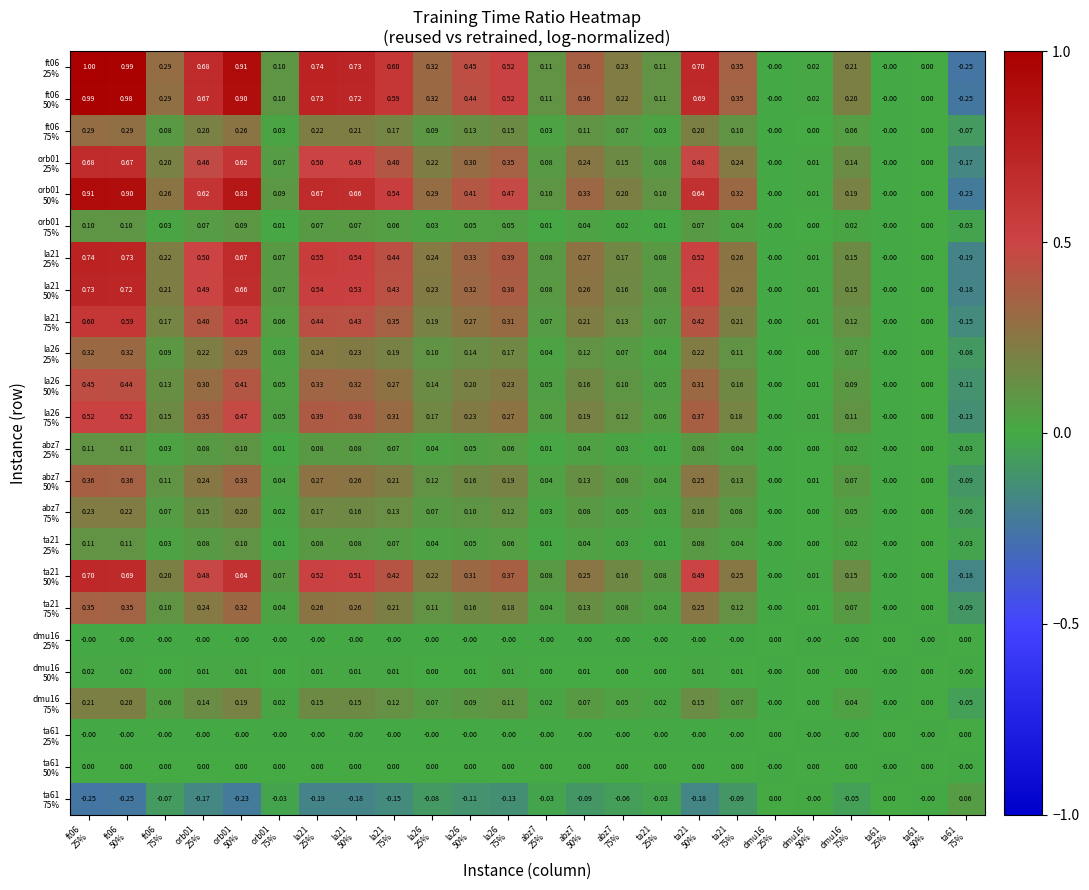

How many series are shown in this chart?

24